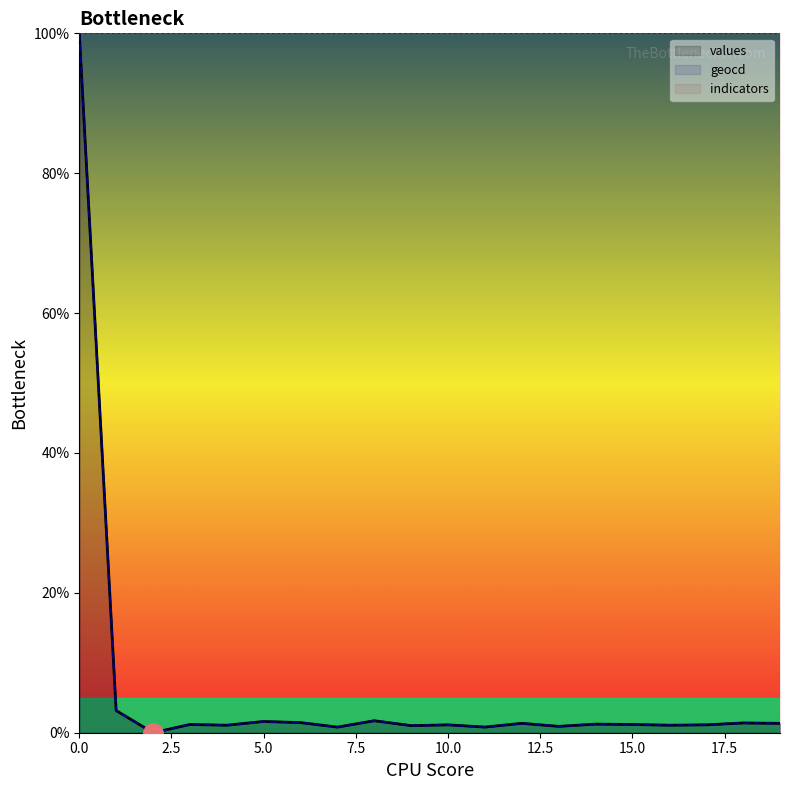

How many categories are shown in the chart?

20